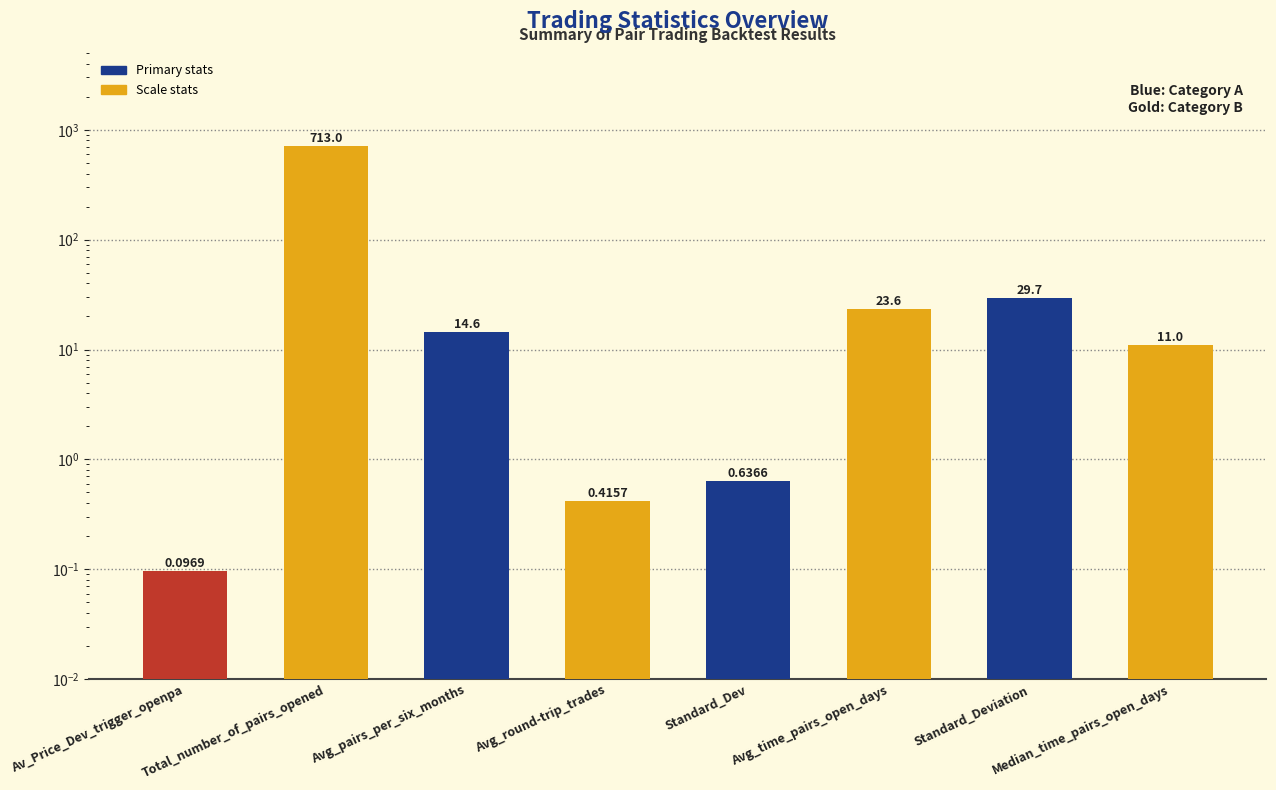

Approximately how many times larger is the value at Standard_Deviation compared to Avg_pairs_per_six_months?

2.0